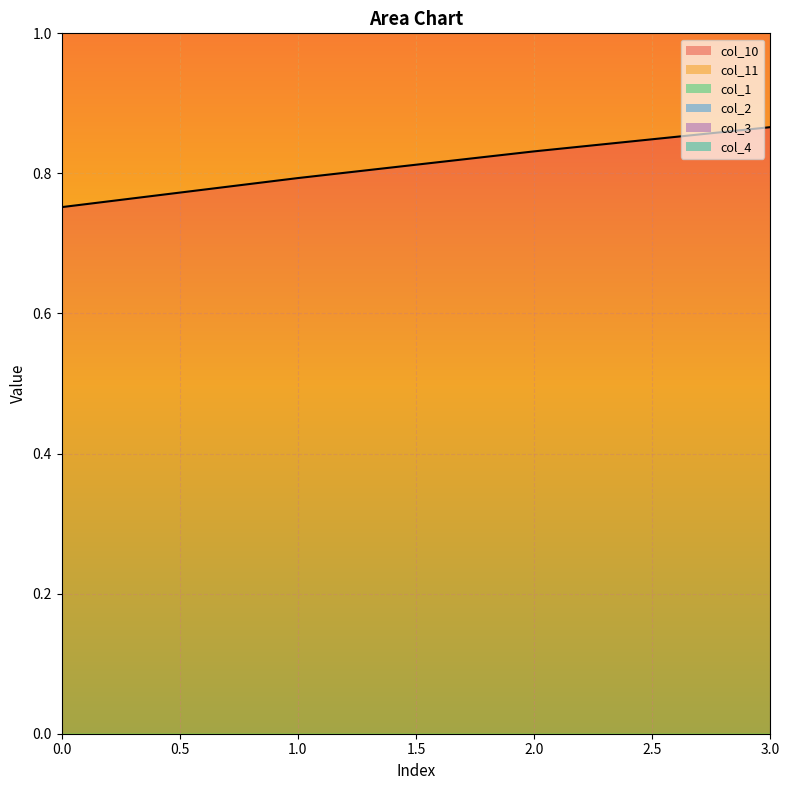

Is it true that col_11 equals 0.4 at 1?

False